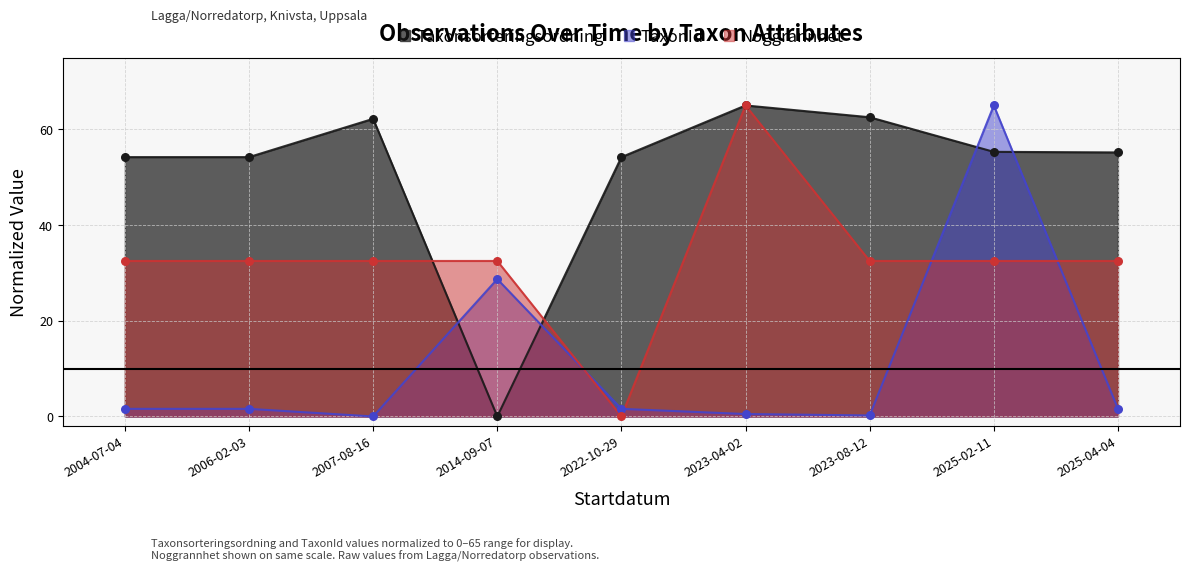

What are all the series names shown in the legend?

Taxonsorteringsordning, TaxonId, Noggrannhet